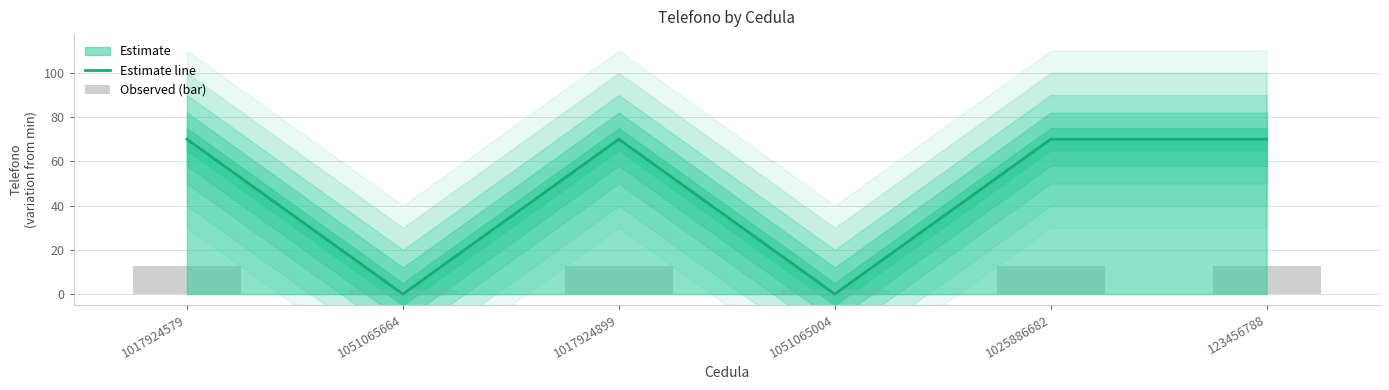

Count the number of categories in the chart.

6